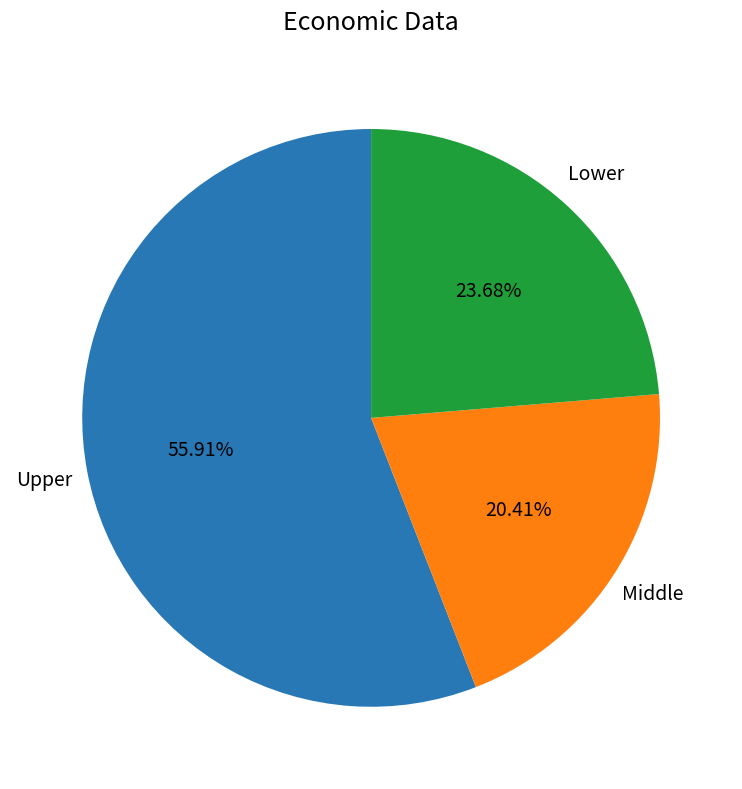

Is there a majority slice in this chart?

Yes